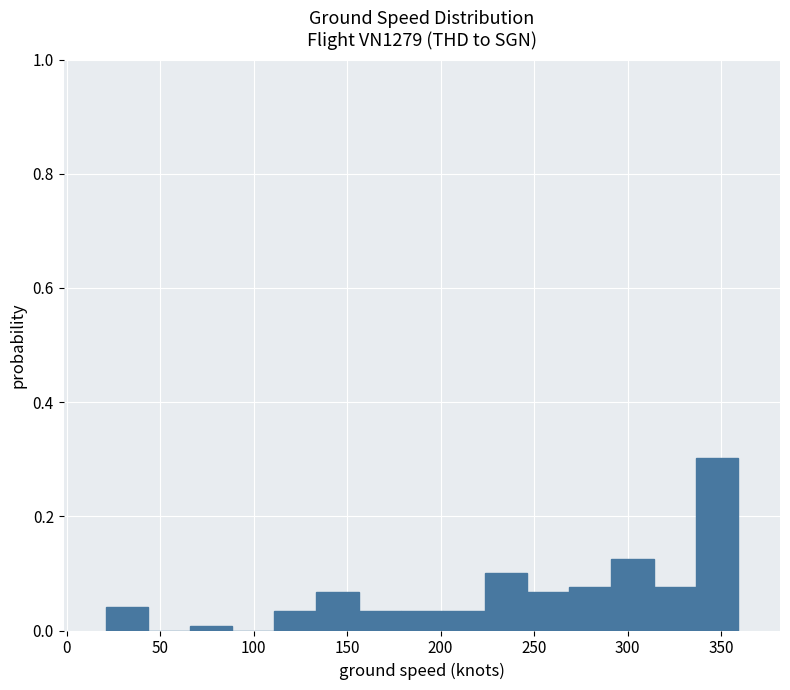

Reading left to right, list every bar in this chart as the range it spans on the x-axis followed by its height. Neither the bar edges nor the heights are printed on the chart, so give them approximately, as read against the axes.

20 to 45: 0.04
45 to 65: 0
65 to 90: under 0.02
90 to 110: 0
110 to 135: 0.04
135 to 155: 0.06
155 to 180: 0.04
180 to 200: 0.04
200 to 225: 0.04
225 to 245: 0.10
245 to 270: 0.06
270 to 290: 0.08
290 to 315: 0.12
315 to 335: 0.08
335 to 360: 0.30